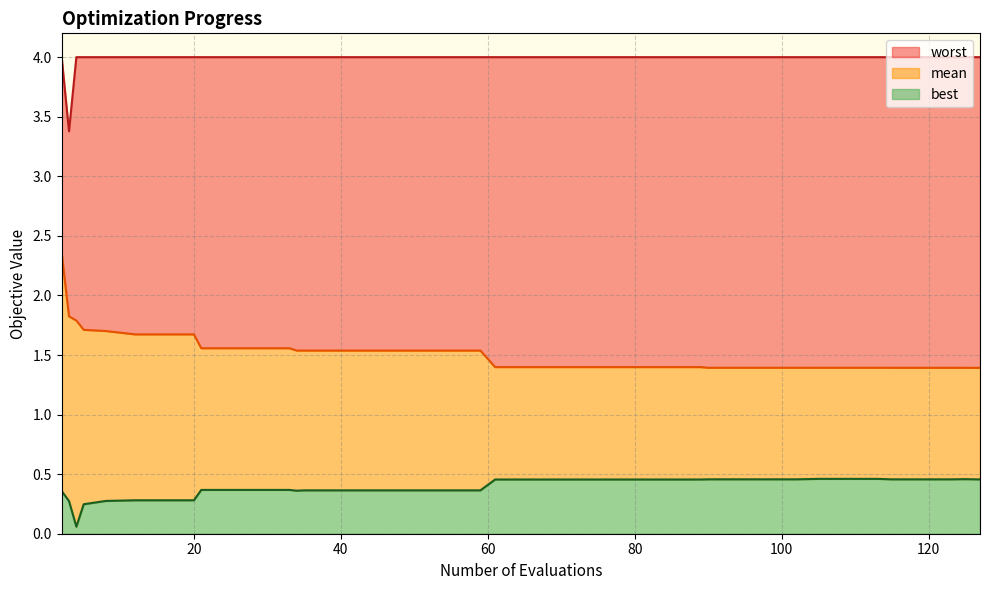

Reading left to right, transcribe all the data shown in this chart.

mean: 2.4	1.8	1.8	1.7	1.7	1.7	1.7	1.7	1.6	1.6	1.6	1.6	1.5	1.5	1.5	1.5	1.5	1.5	1.5	1.5	1.4	1.4	1.4	1.4	1.4	1.4	1.4	1.4	1.4	1.4	1.4	1.4	1.4	1.4	1.4	1.4	1.4	1.4	1.4	1.4
best: 0.4	0.3	0.1	0.2	0.3	0.3	0.3	0.3	0.4	0.4	0.4	0.4	0.4	0.4	0.4	0.4	0.4	0.4	0.4	0.4	0.5	0.5	0.5	0.5	0.5	0.5	0.5	0.5	0.5	0.5	0.5	0.5	0.5	0.5	0.5	0.5	0.5	0.5	0.5	0.5
worst: 4.0	3.4	4.0	4.0	4.0	4.0	4.0	4.0	4.0	4.0	4.0	4.0	4.0	4.0	4.0	4.0	4.0	4.0	4.0	4.0	4.0	4.0	4.0	4.0	4.0	4.0	4.0	4.0	4.0	4.0	4.0	4.0	4.0	4.0	4.0	4.0	4.0	4.0	4.0	4.0